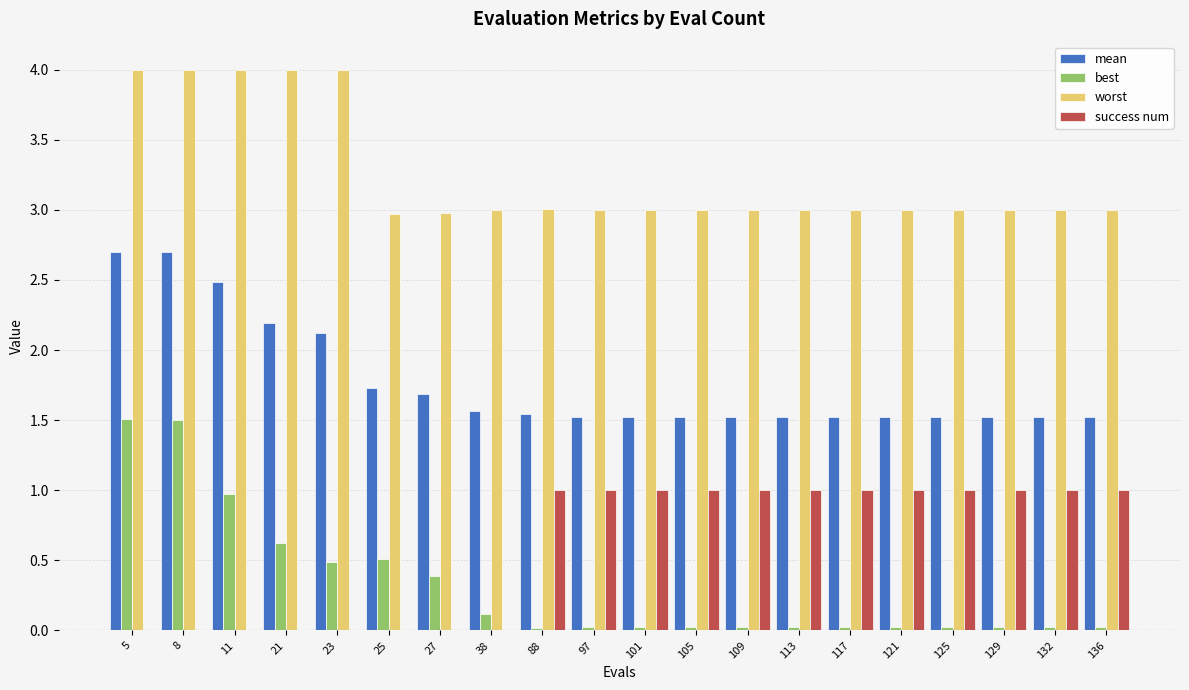

Between 23 and 27, which series saw the biggest shift?

worst